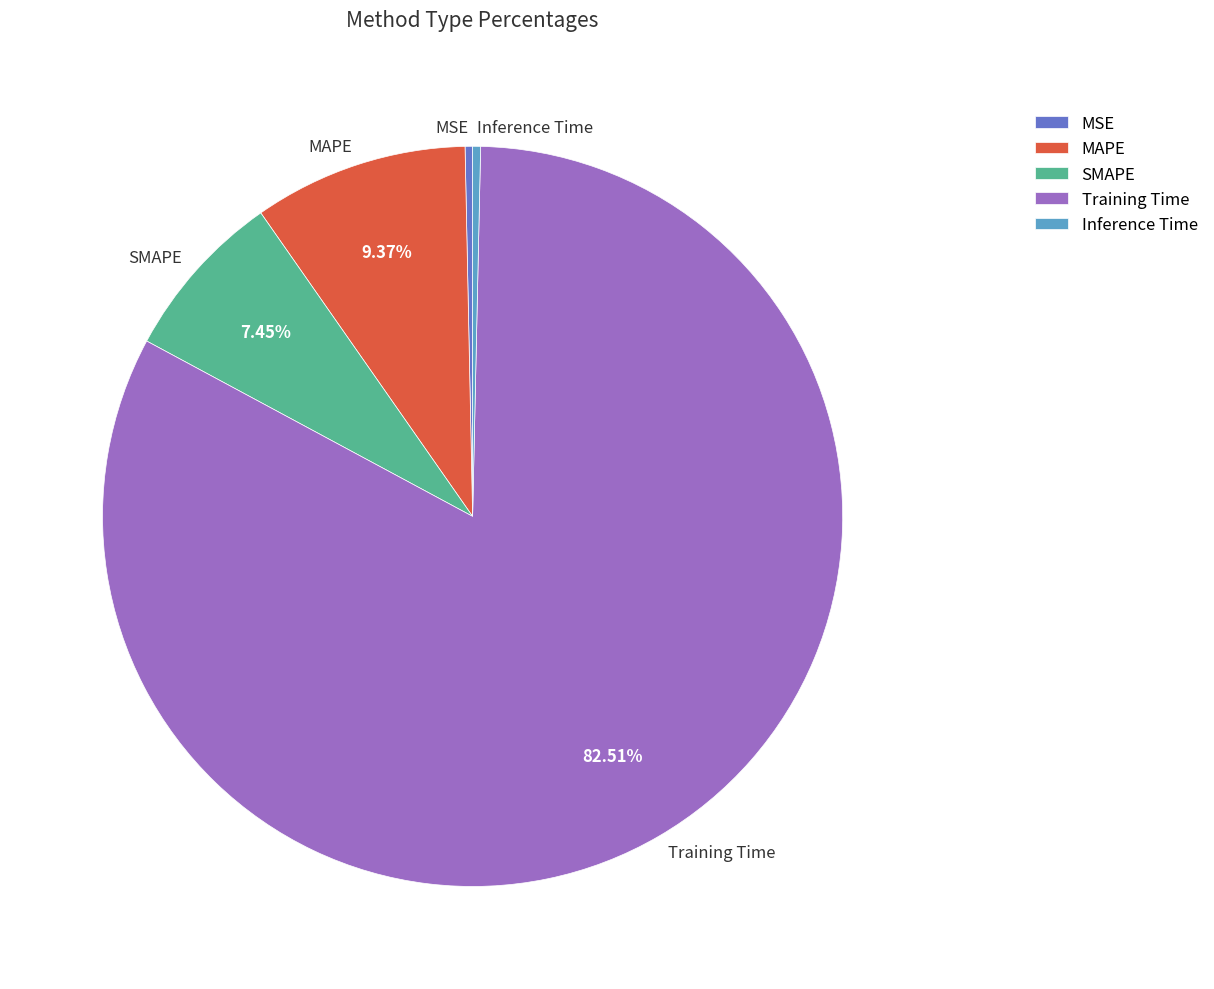

What is the majority slice?

Training Time